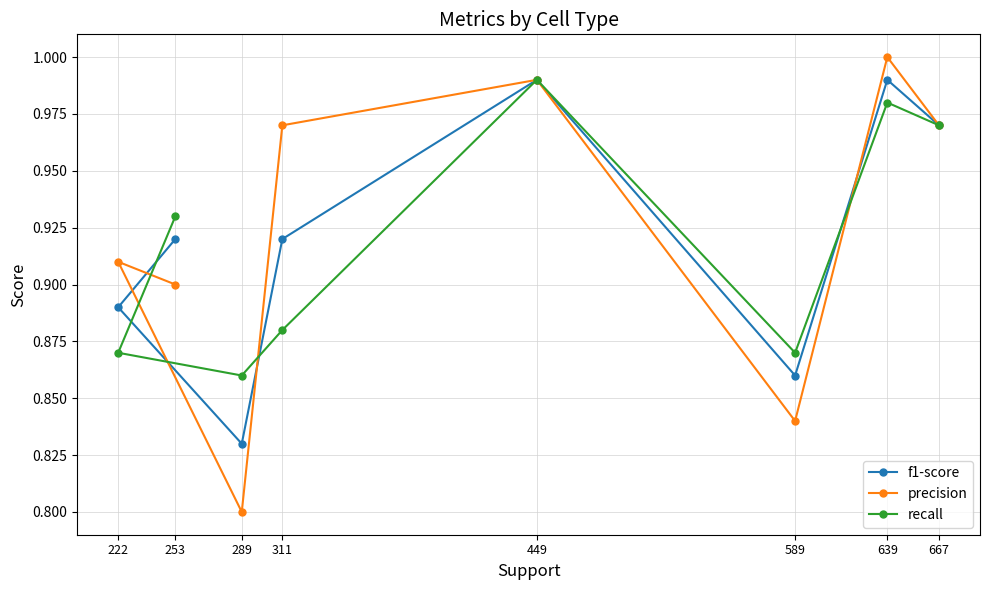

Does the chart have visible grid lines?

Yes